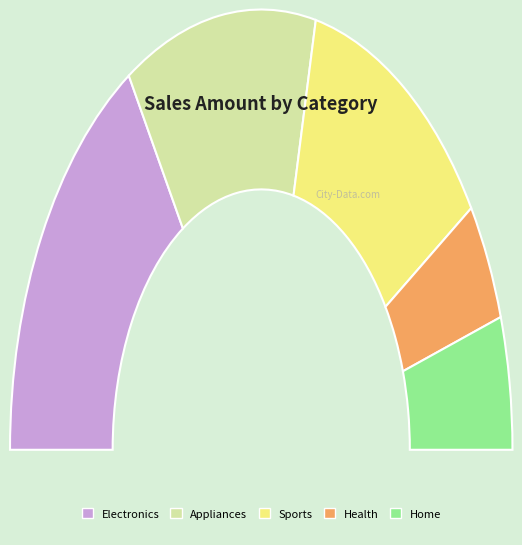

Does 11 represent more than half of the total?

No